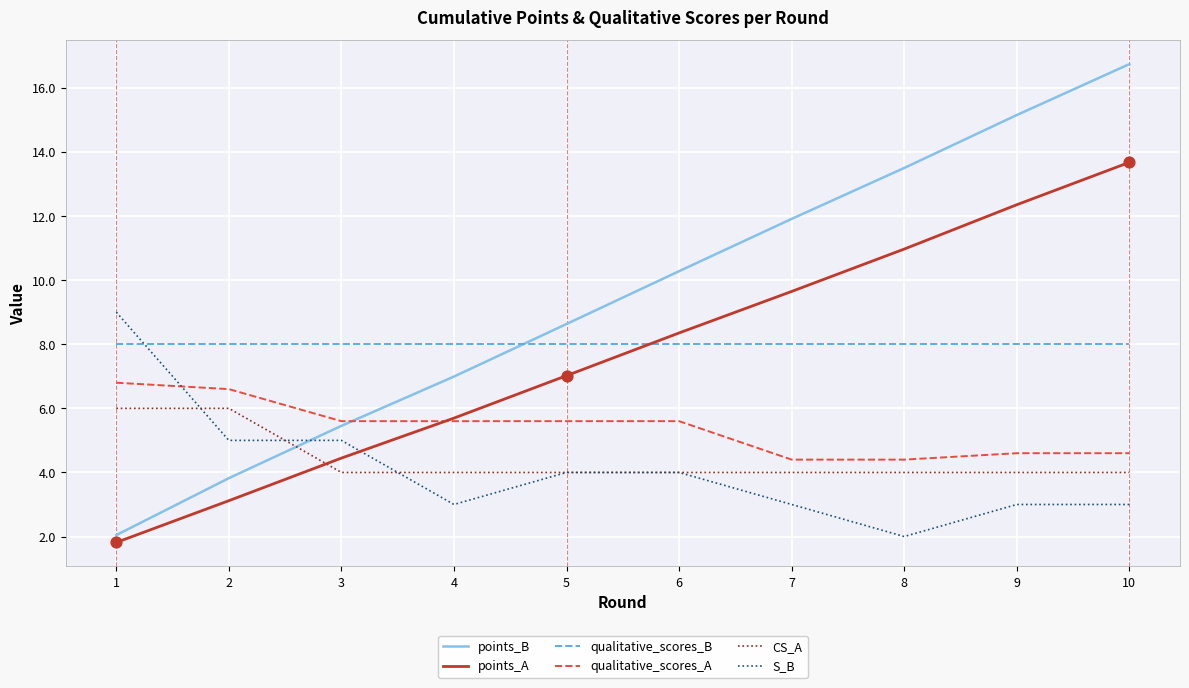

At which category is the sum across all series the highest?

10